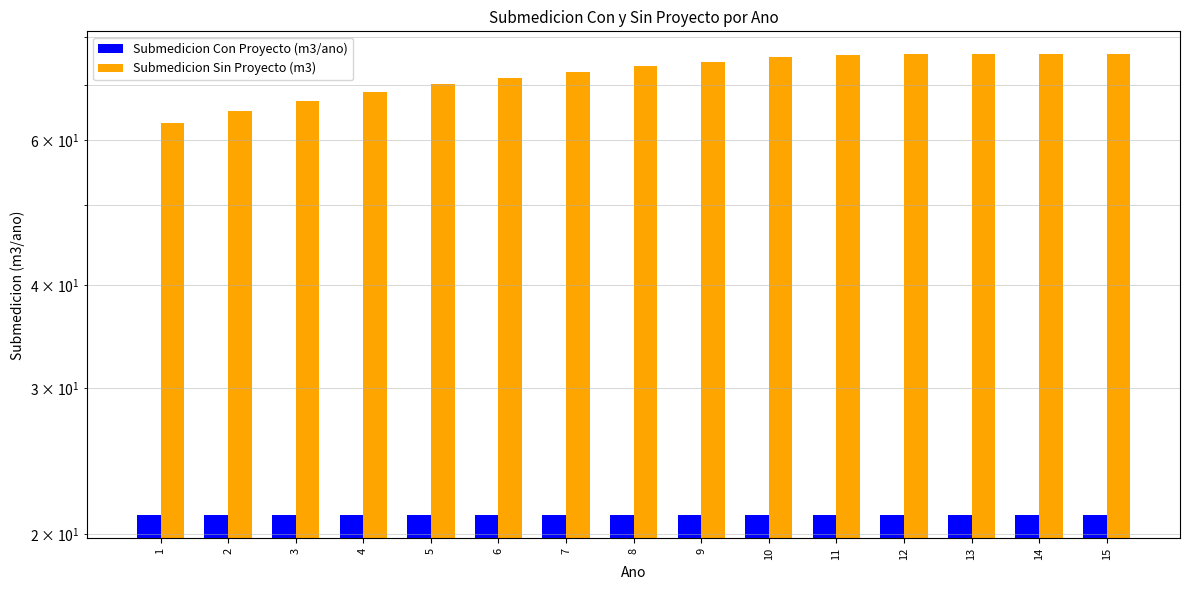

The Submedicion Sin Proyecto (m3) series shows 106.5 at 13. True or false?

False